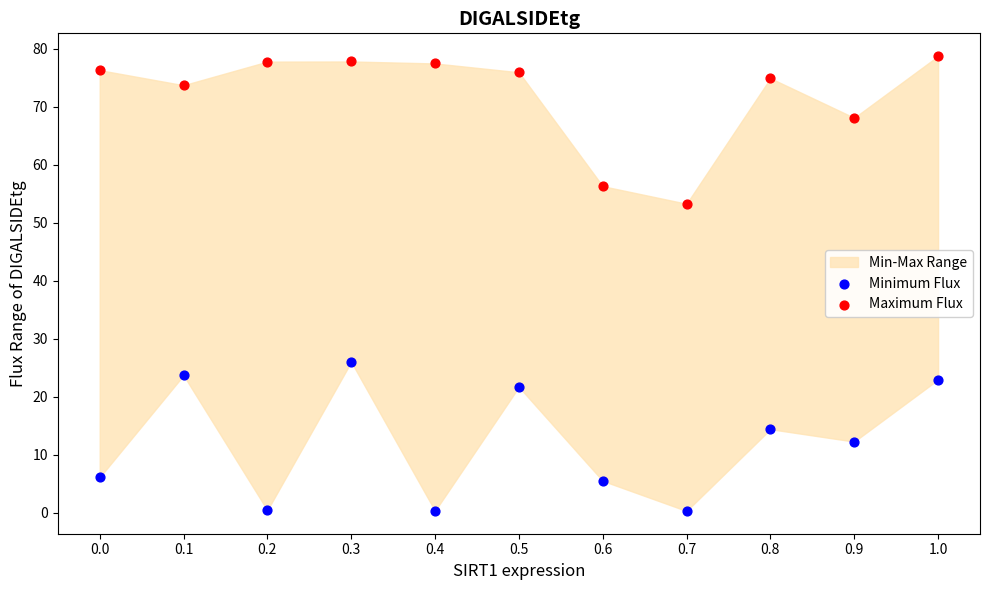

What is the X range (max minus min) for the scatter plot?

1.0